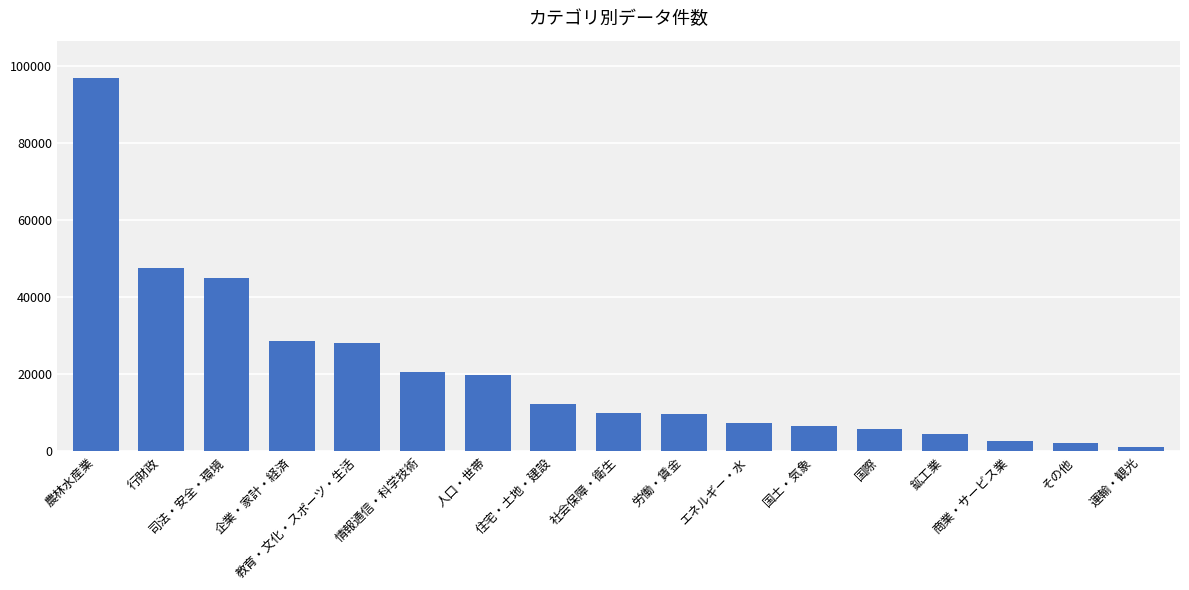

Count the number of data series in this chart.

1